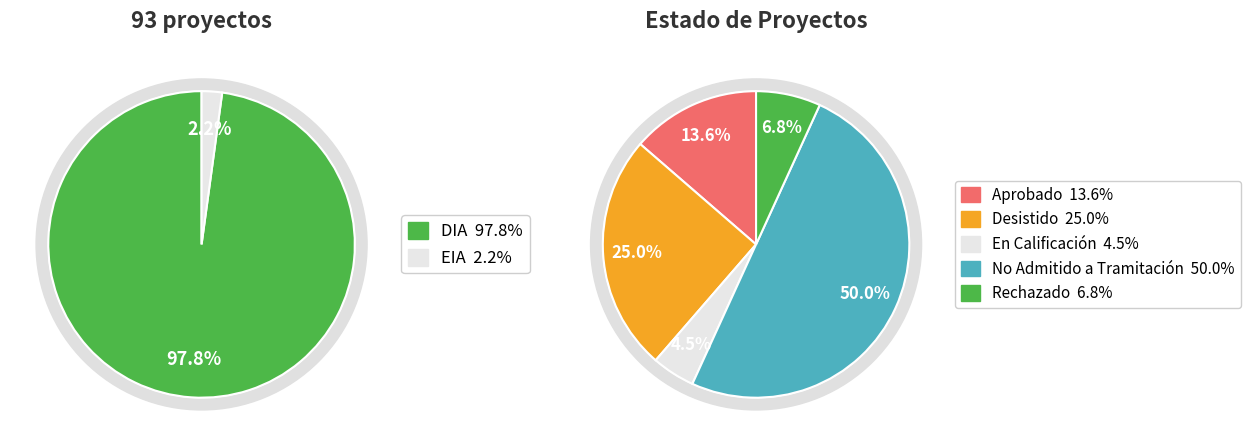

Which category has the smallest portion of the pie?

En Calificación